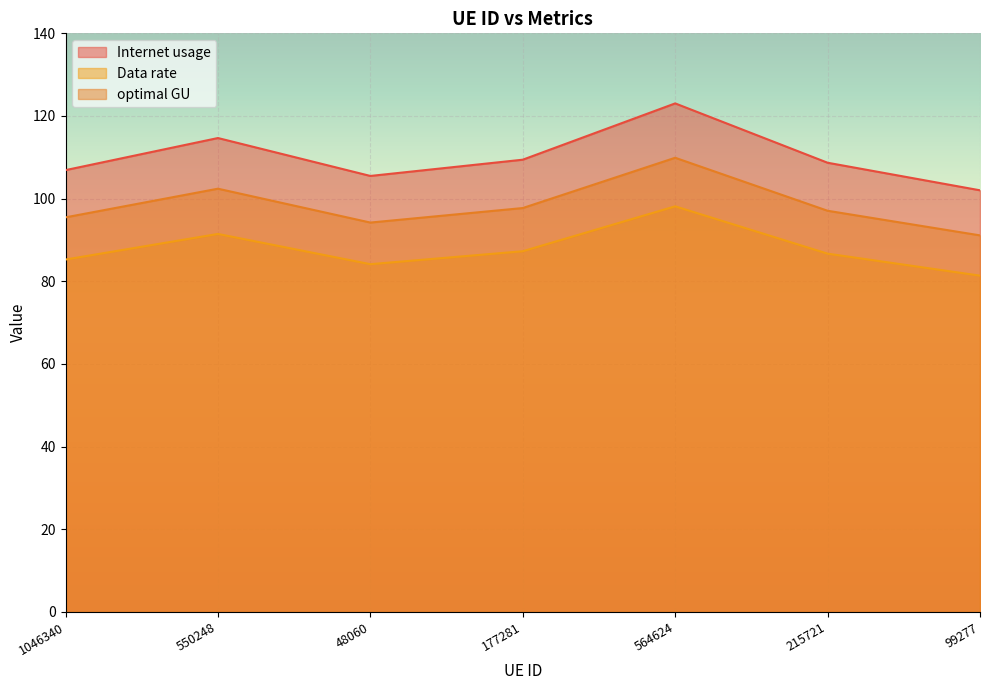

At which category is the sum across all series the highest?

564624